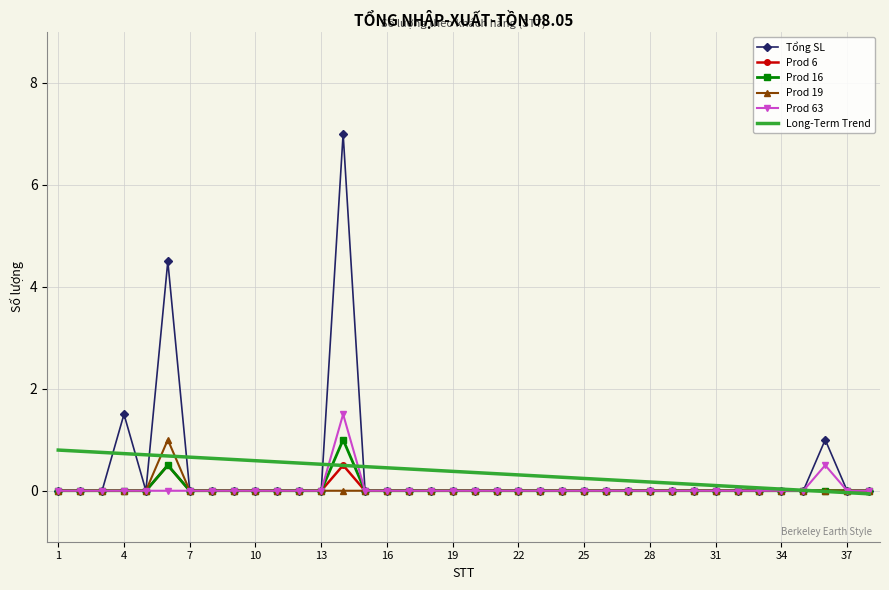

What is the maximum value for Tổng SL?

7.0